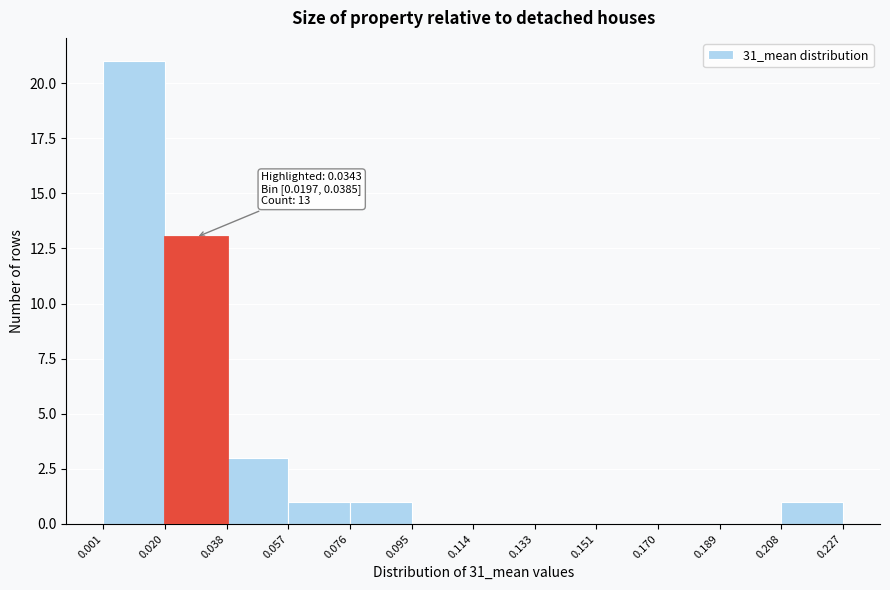

Which range on the x-axis has the tallest bar?

0.001 to 0.020